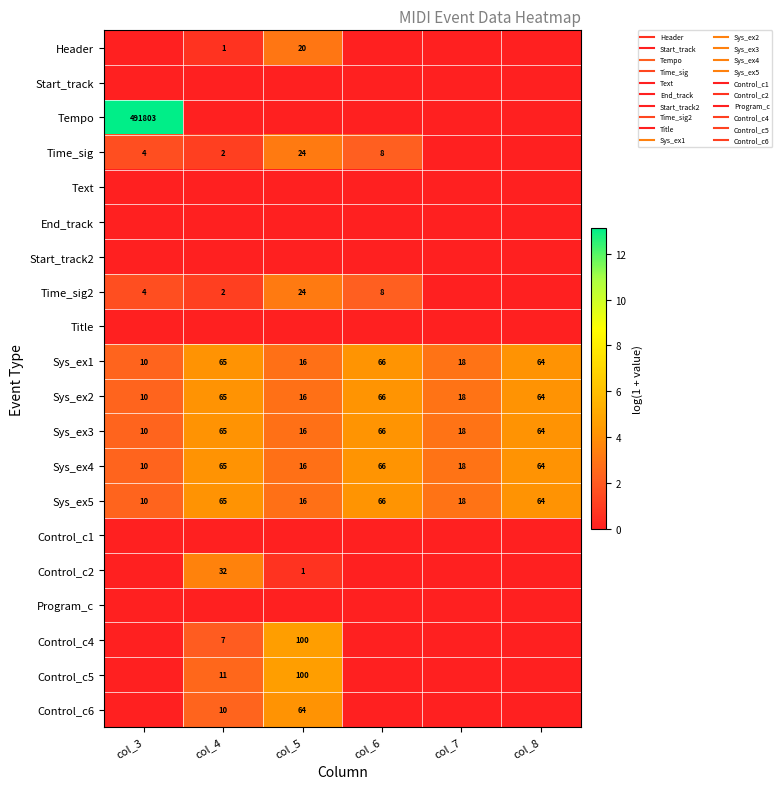

At which label does Sys_ex4 first exceed 4?

col_4